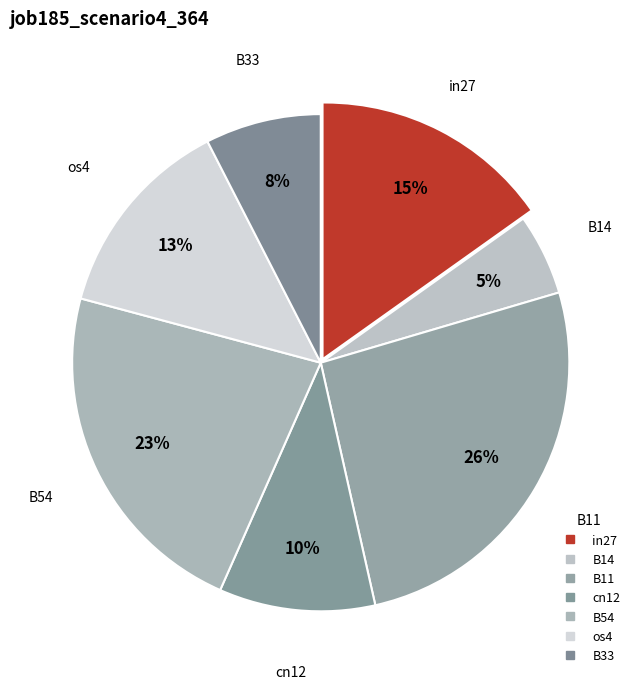

Is there any slice that represents more than half of the pie?

No